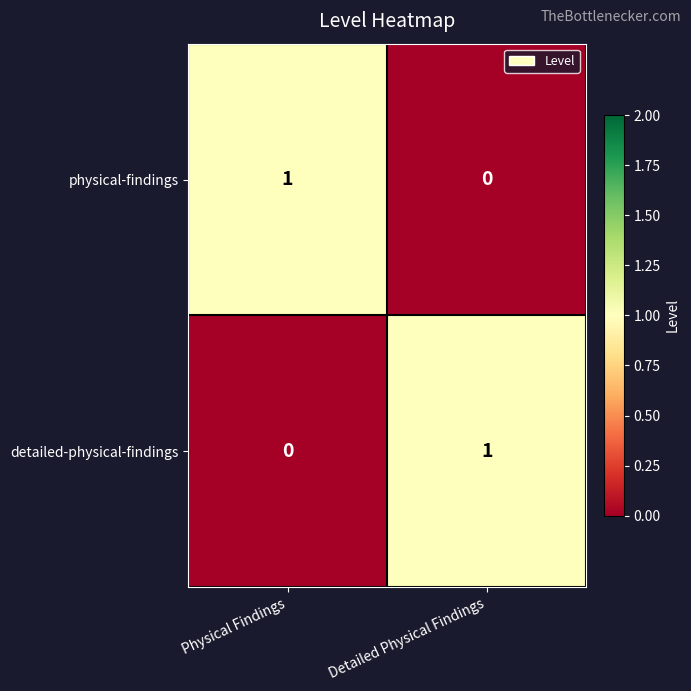

Is the value of physical-findings at Physical Findings greater than the value of detailed-physical-findings at Physical Findings?

Yes